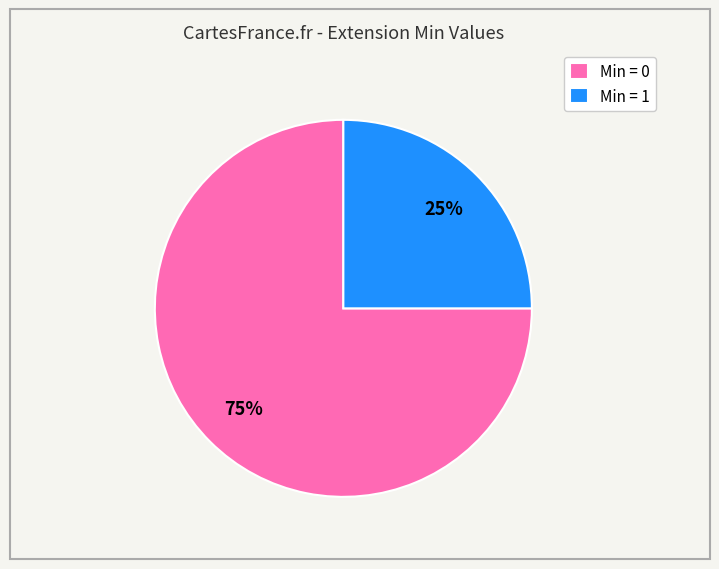

Is the sum of Min = 1 and Min = 0 greater than half?

Yes